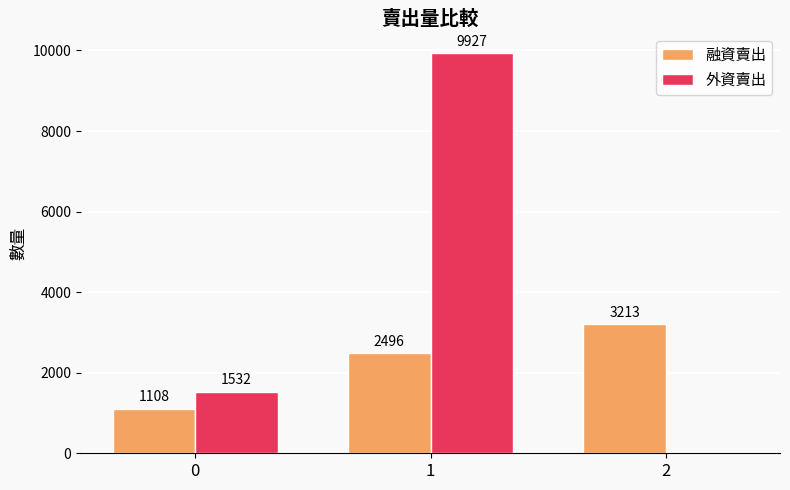

Is the value of 外資賣出 at 2 greater than the value of 融資賣出 at 0?

No